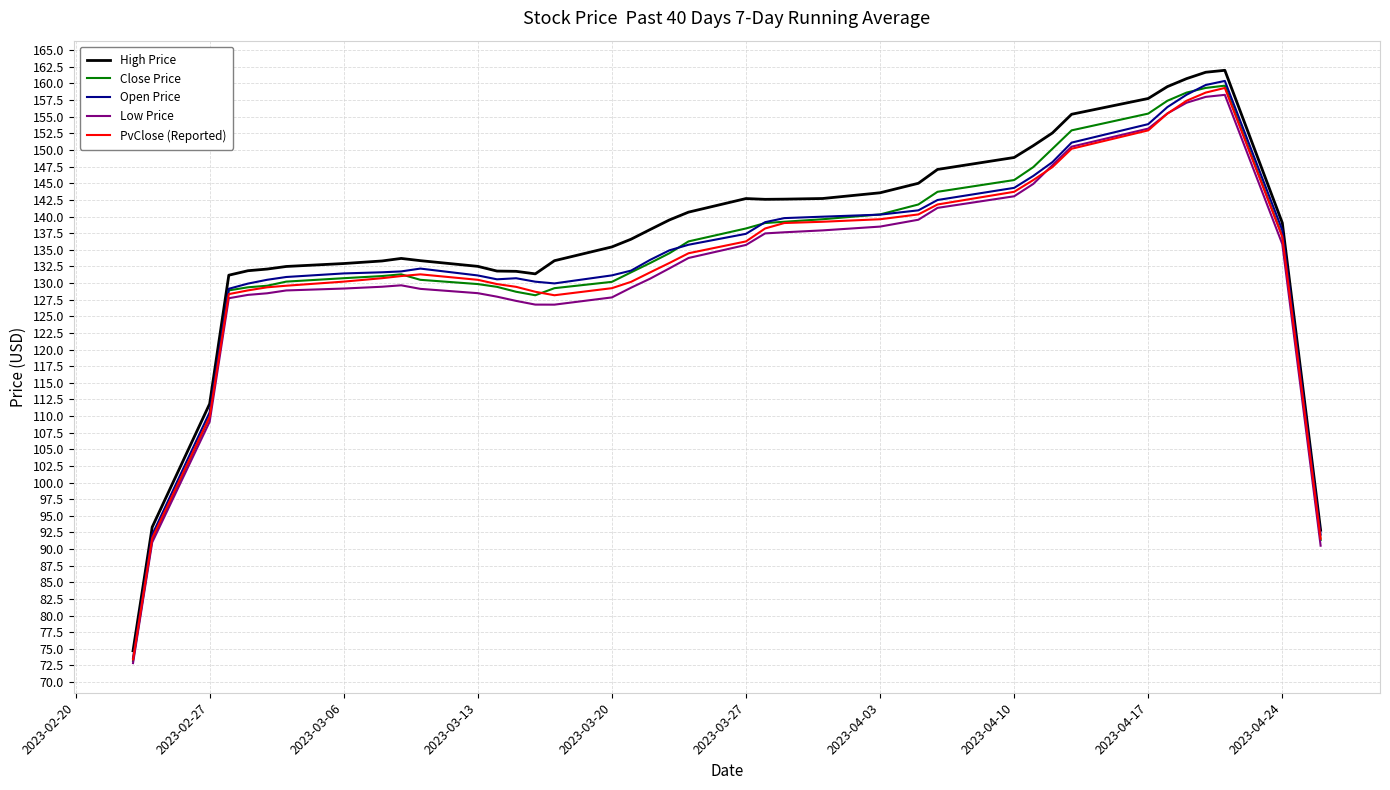

What are all the series names shown in the legend?

High Price, Close Price, Open Price, Low Price, PvClose (Reported)